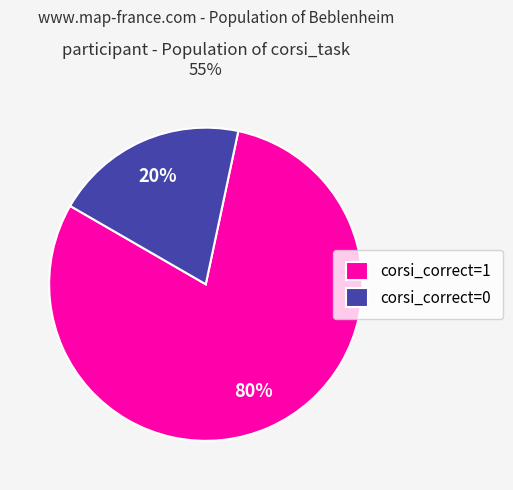

Rank the categories by value from lowest to highest.

corsi_correct=0, corsi_correct=1